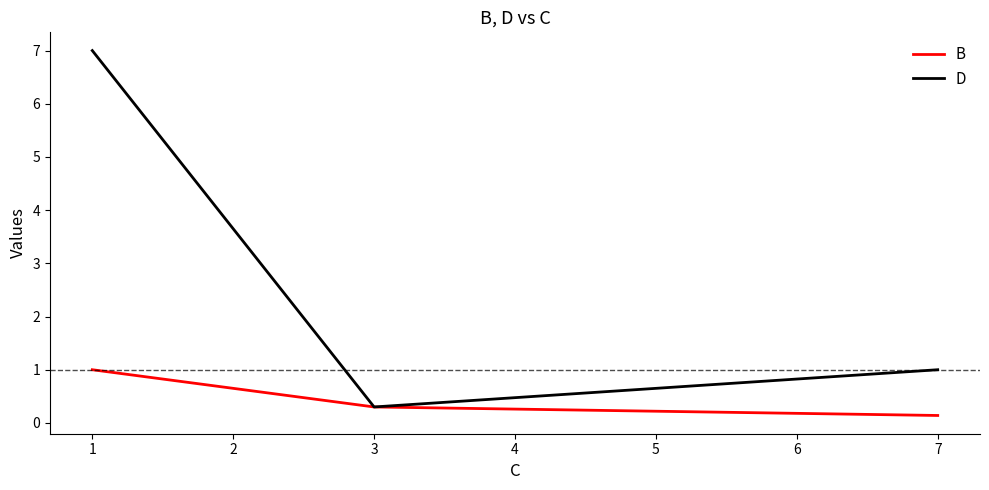

Which series has the largest total across all categories?

D